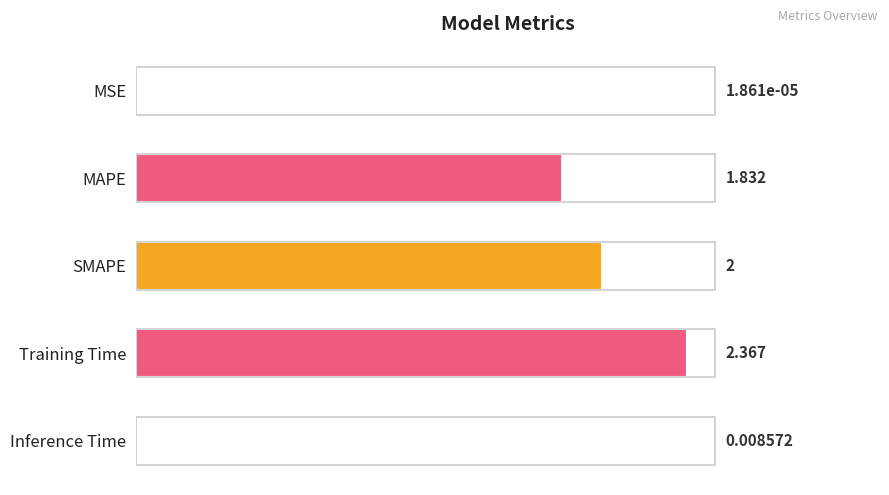

Which category has the highest value across all series?

Training Time